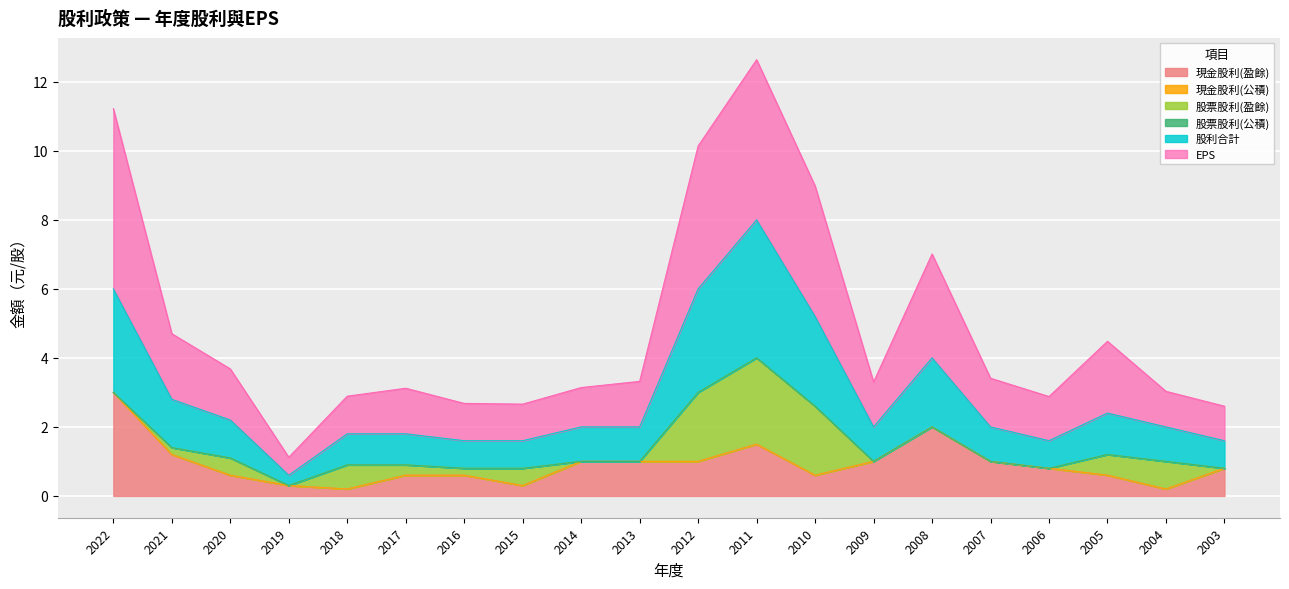

True or false: 現金股利(盈餘) and EPS cross at least once.

False